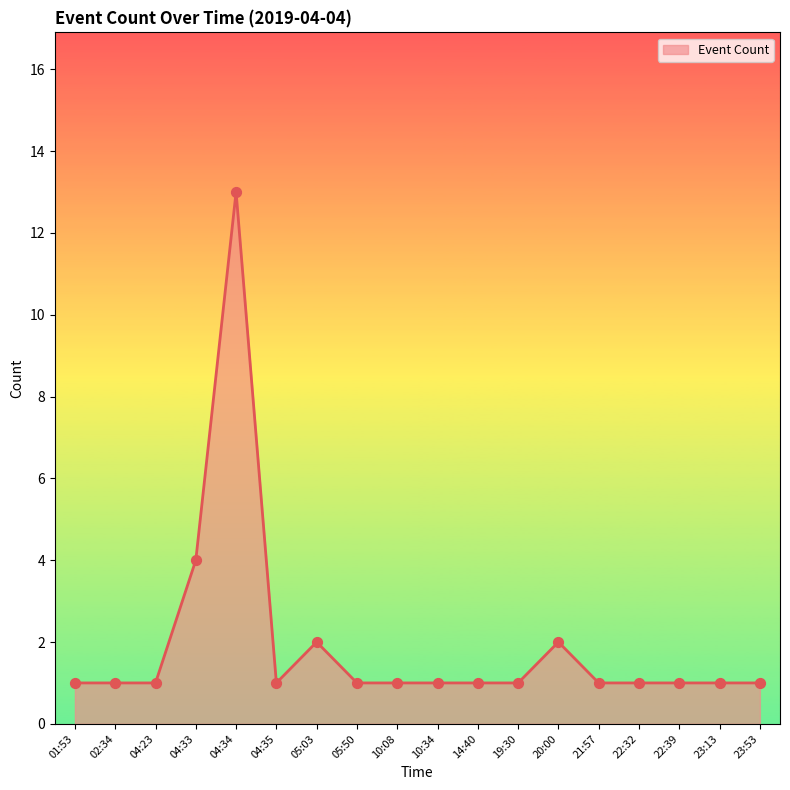

What is the change in value from 05:03 to 23:53?

-1